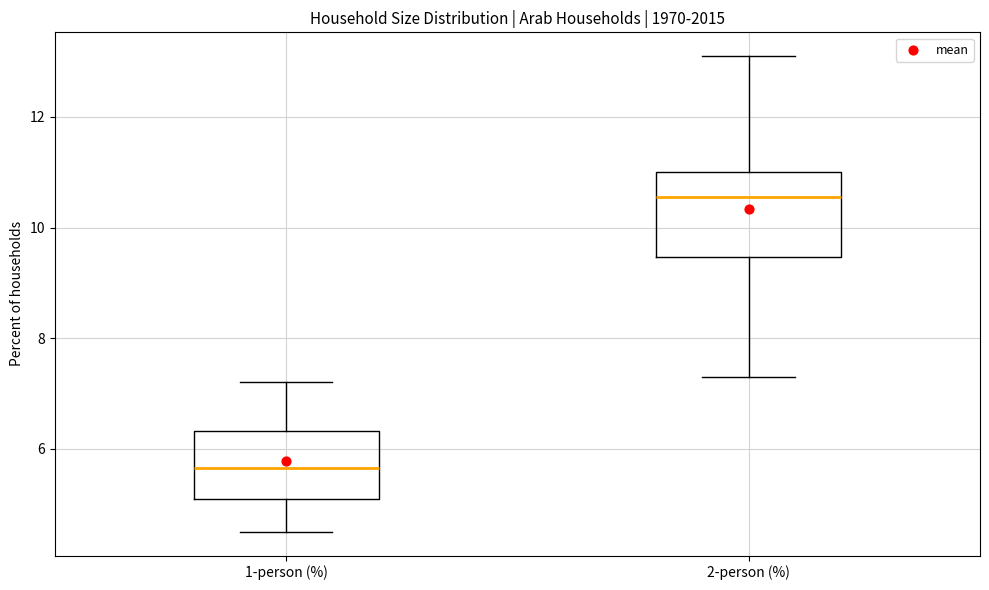

Which box has the lowest median line?

1-person (%)